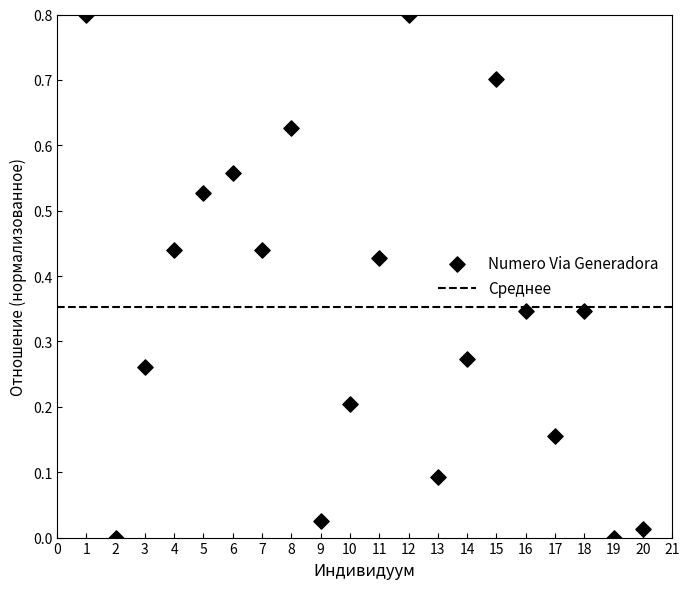

What is the range of Y values (max minus min)?

0.8